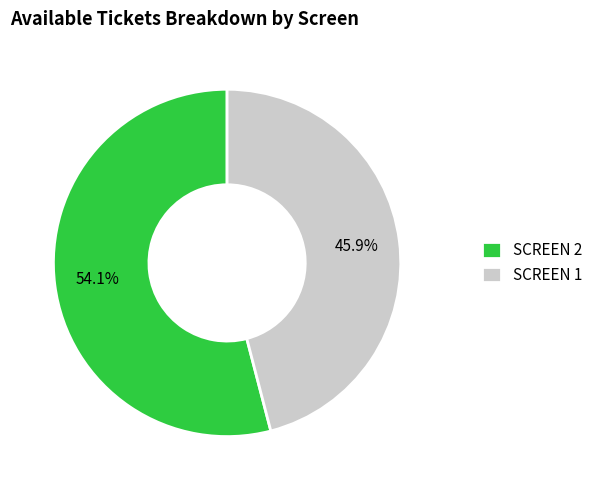

To the nearest percent, what is the average slice percentage?

50%